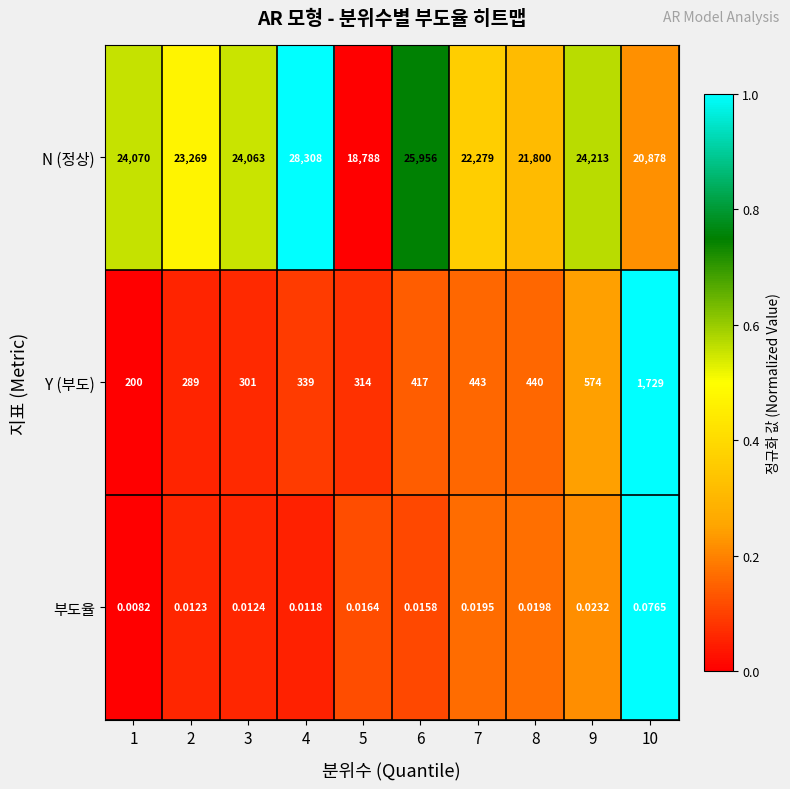

Which series has the largest range (max minus min)?

N (정상)